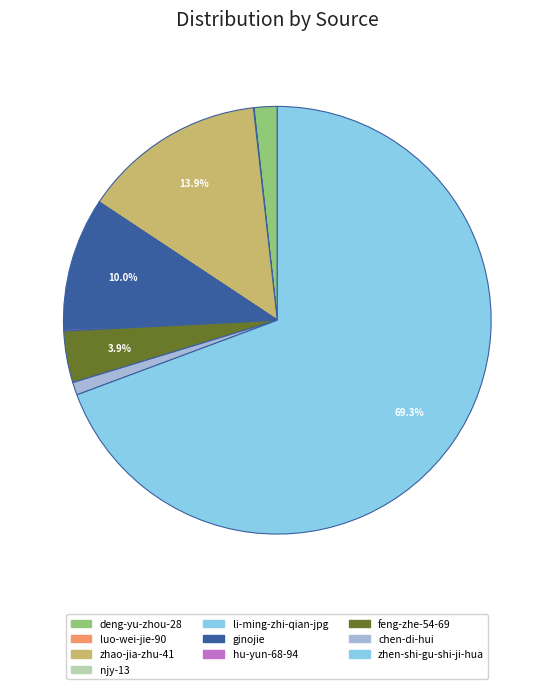

How many segments does this pie chart have?

10